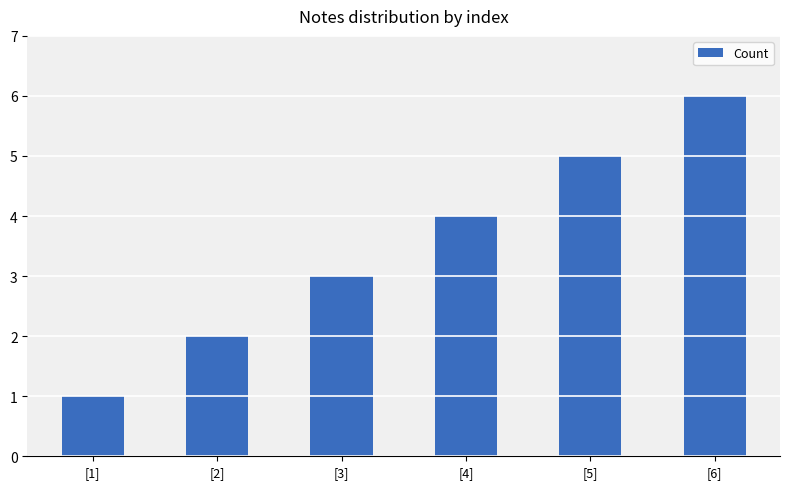

What value does the data have at [4]?

4